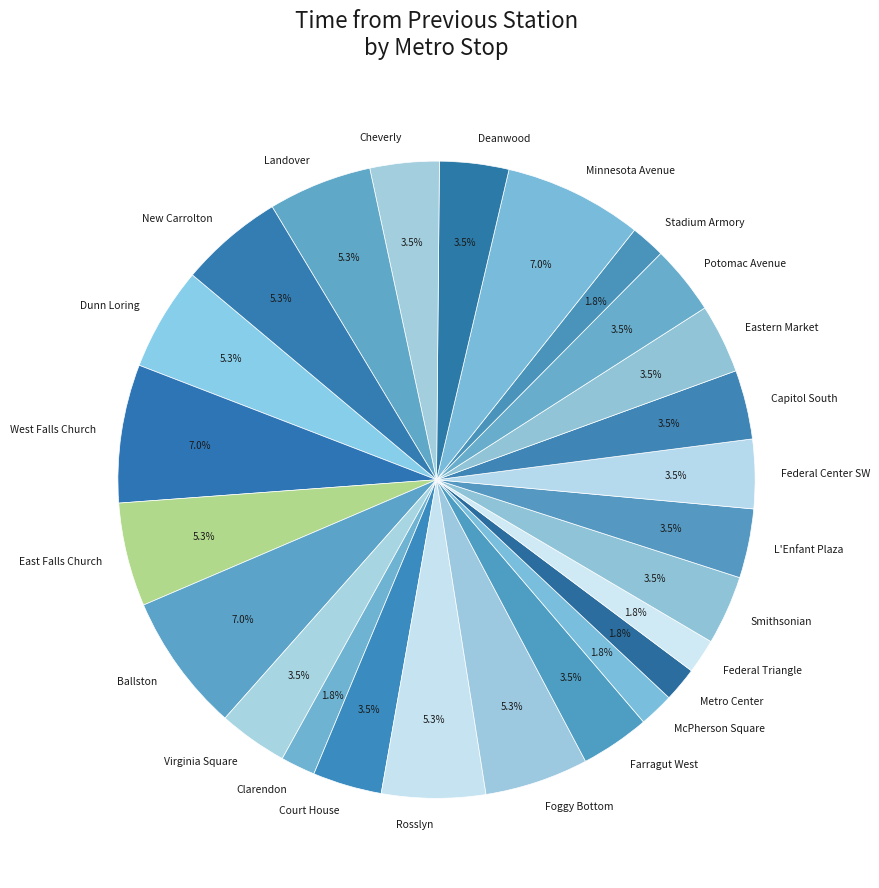

Is the sum of Stadium Armory and Cheverly greater than half?

No